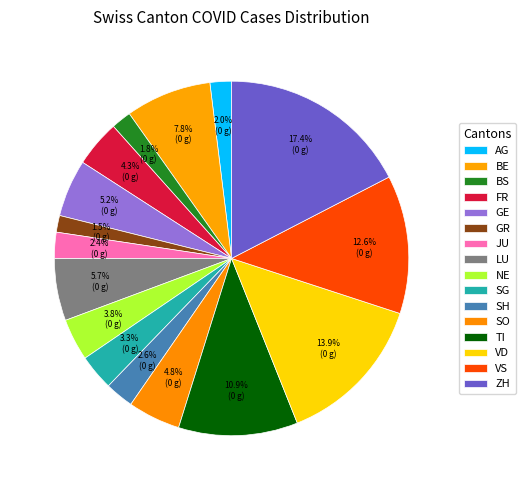

Is there any slice that represents more than half of the pie?

No